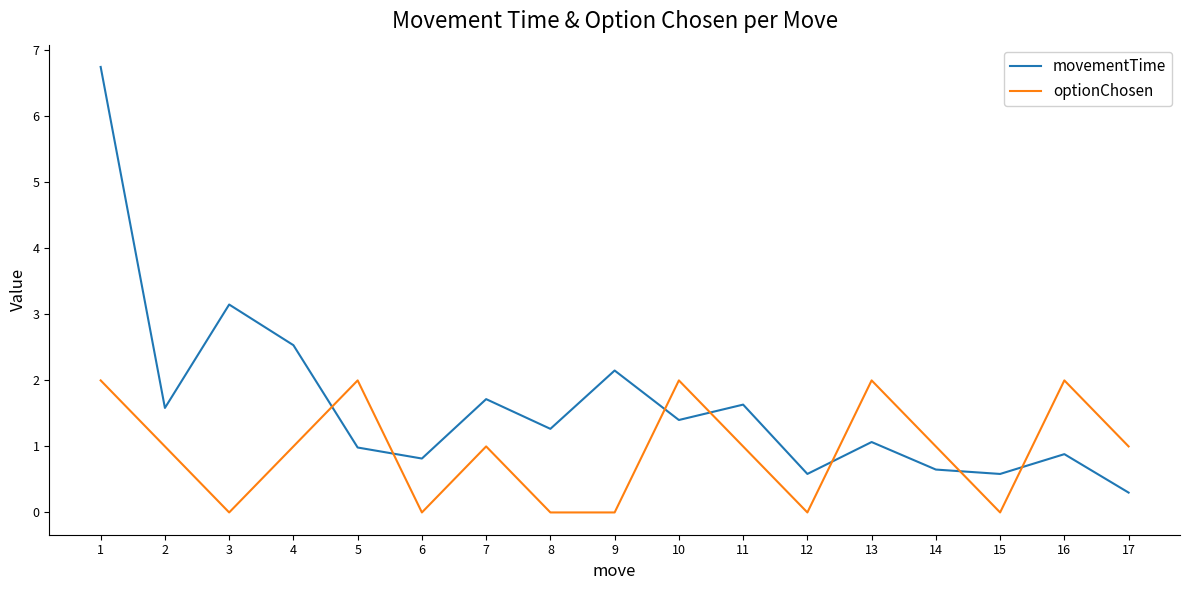

Which series changed the most between 3 and 9?

movementTime